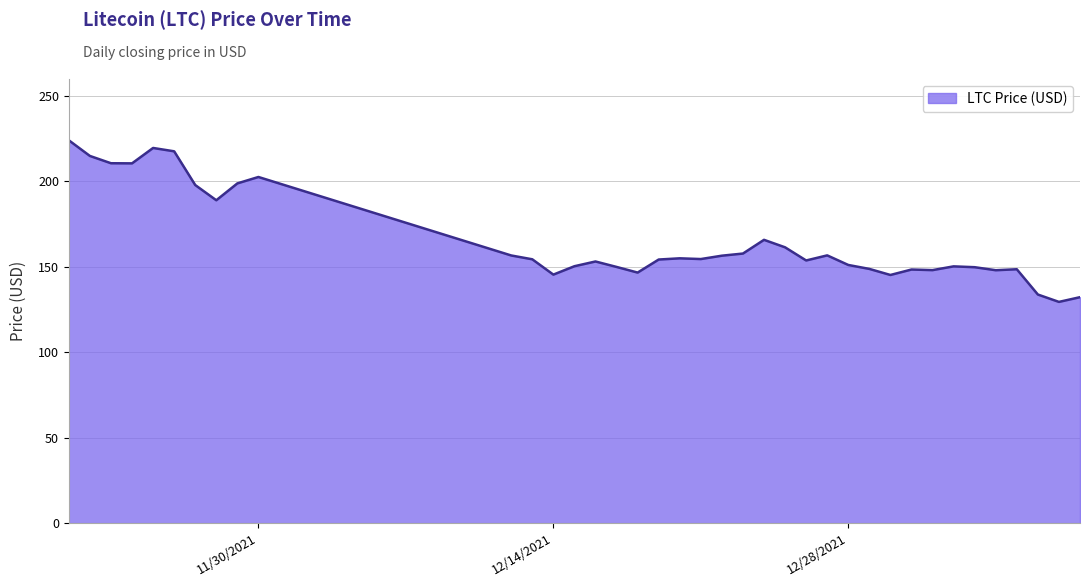

What is the sum of all values?

6293.6